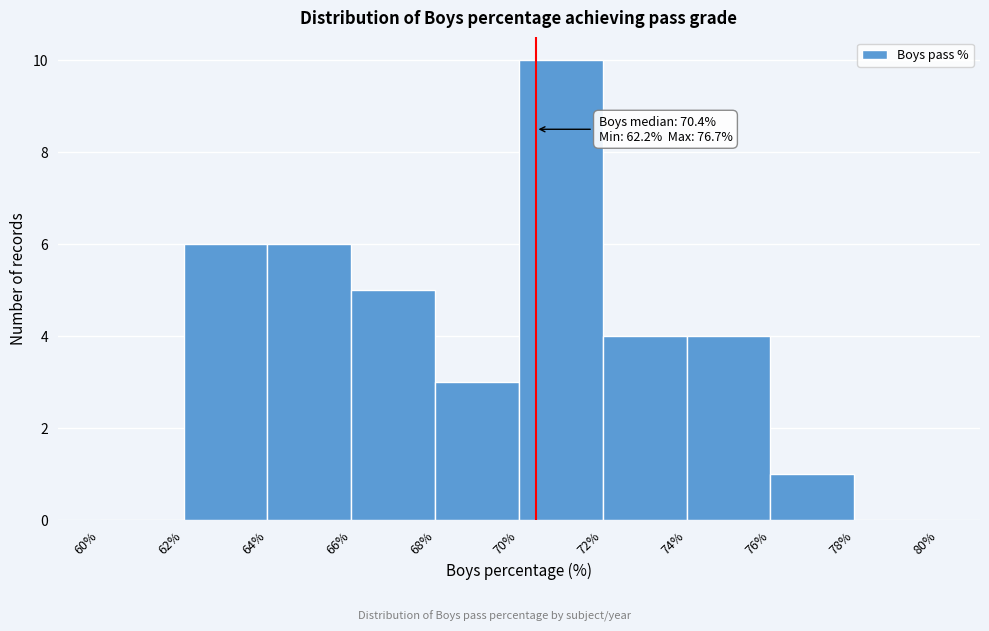

Which range on the x-axis has the tallest bar?

70% to 72%